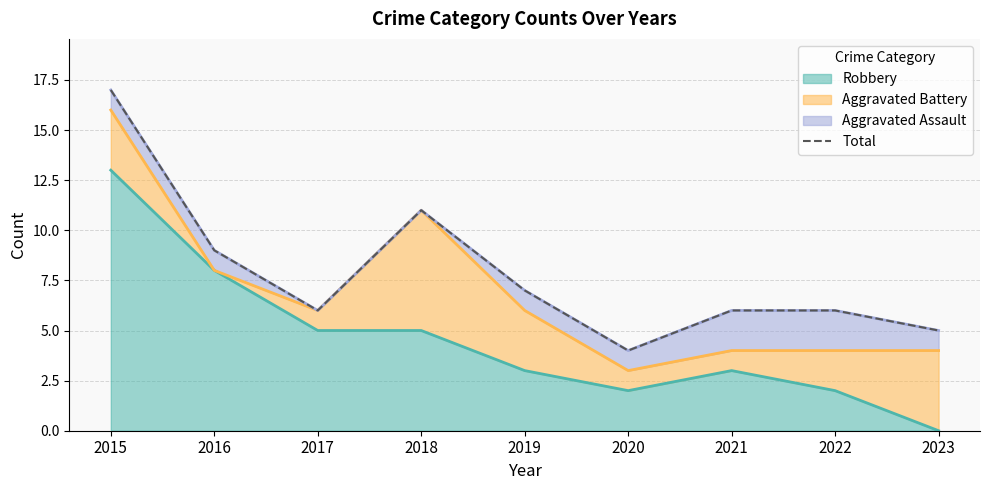

What is the sum of the values at 2019 and 2020?

11